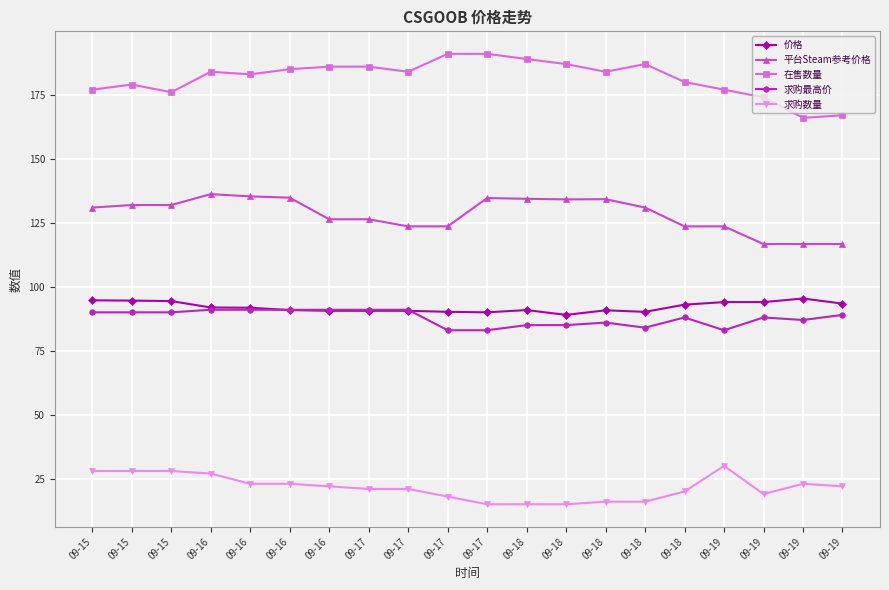

What are all the series names shown in the legend?

价格, 平台Steam参考价格, 在售数量, 求购最高价, 求购数量